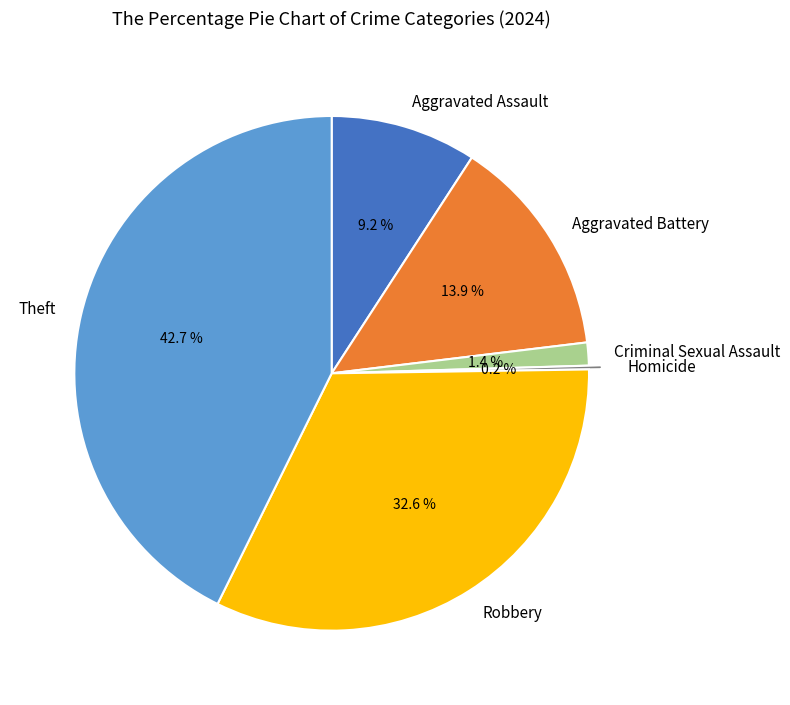

What is the largest slice in the pie chart?

Theft